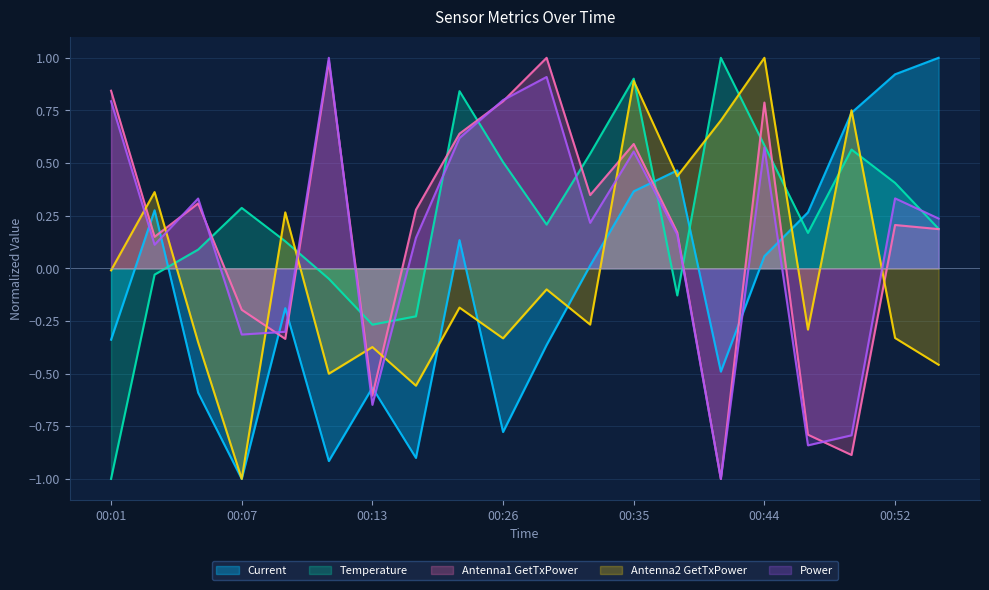

Reading left to right, transcribe all the data shown in this chart.

Temperature: -1.0	-0.0	0.1	0.3	0.1	-0.0	-0.3	-0.2	0.8	0.5	0.2	0.5	0.9	-0.1	1.0	0.6	0.2	0.6	0.4	0.2
Current: -0.3	0.3	-0.6	-1.0	-0.2	-0.9	-0.6	-0.9	0.1	-0.8	-0.4	0.0	0.4	0.5	-0.5	0.1	0.3	0.7	0.9	1.0
Antenna1 GetTxPower: 0.8	0.1	0.3	-0.2	-0.3	1.0	-0.6	0.3	0.6	0.8	1.0	0.3	0.6	0.2	-1.0	0.8	-0.8	-0.9	0.2	0.2
Antenna2 GetTxPower: -0.0	0.4	-0.4	-1.0	0.3	-0.5	-0.4	-0.6	-0.2	-0.3	-0.1	-0.3	0.9	0.4	0.7	1.0	-0.3	0.8	-0.3	-0.5
Power: 0.8	0.1	0.3	-0.3	-0.3	1.0	-0.6	0.1	0.6	0.8	0.9	0.2	0.6	0.2	-1.0	0.6	-0.8	-0.8	0.3	0.2